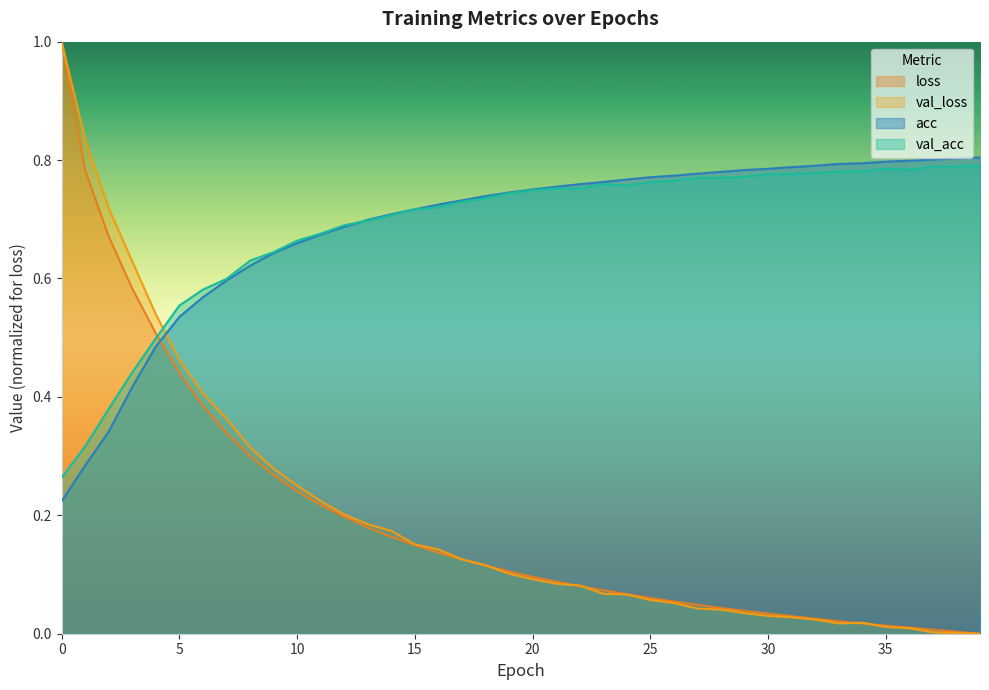

Which series changed the most between 8 and 23?

val_loss